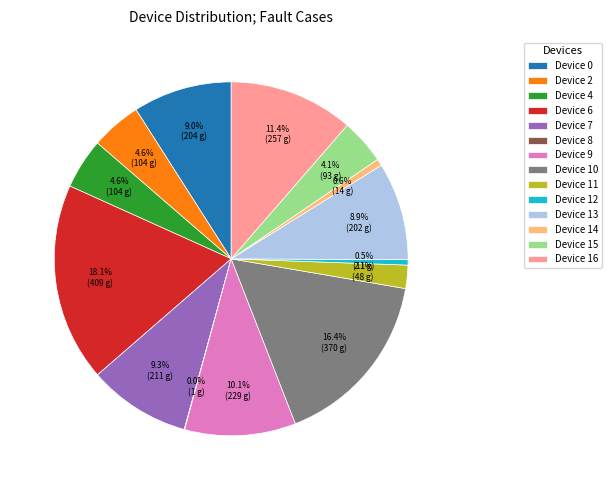

To the nearest percent, what is the difference between the largest and smallest slice percentages?

18%